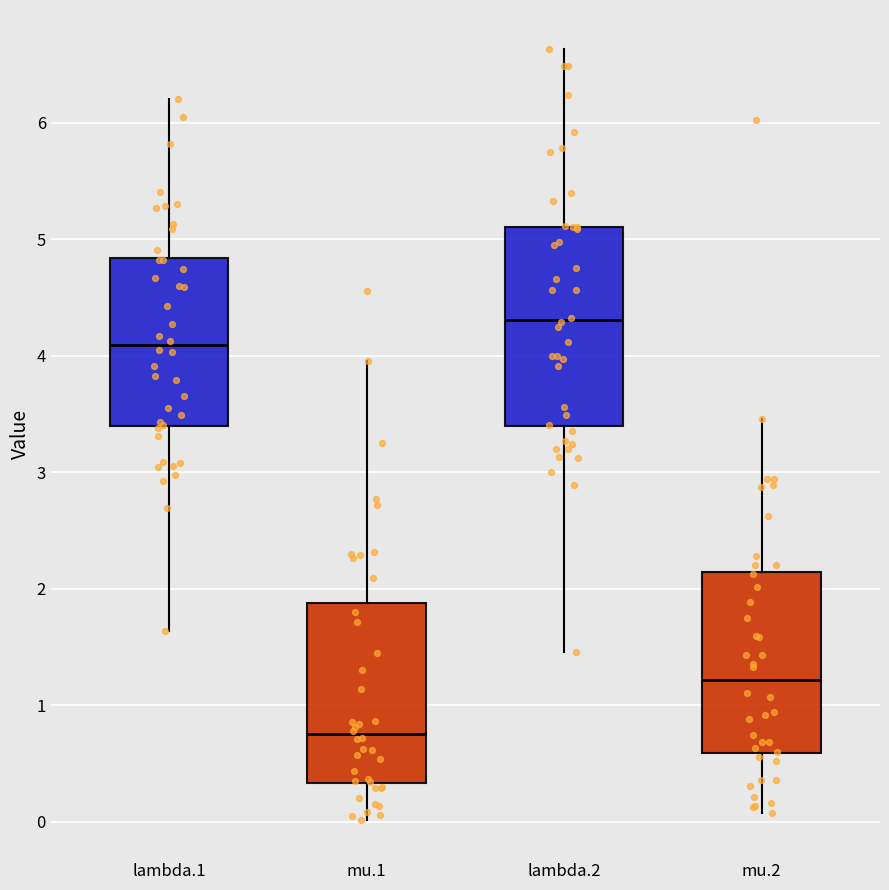

Reading left to right, read every box against the y-axis: the position of its median line, the range the box covers, and the ends of its whiskers. The values are not printed on the chart, so give them approximately, as read against the axis.

lambda.1: median 4.1, box 3.4 to 4.8, whiskers 1.6 to 6.2
mu.1: median 0.8, box 0.3 to 1.9, whiskers 0.0 to 4.0
lambda.2: median 4.3, box 3.4 to 5.1, whiskers 1.5 to 6.6
mu.2: median 1.2, box 0.6 to 2.1, whiskers 0.1 to 3.5